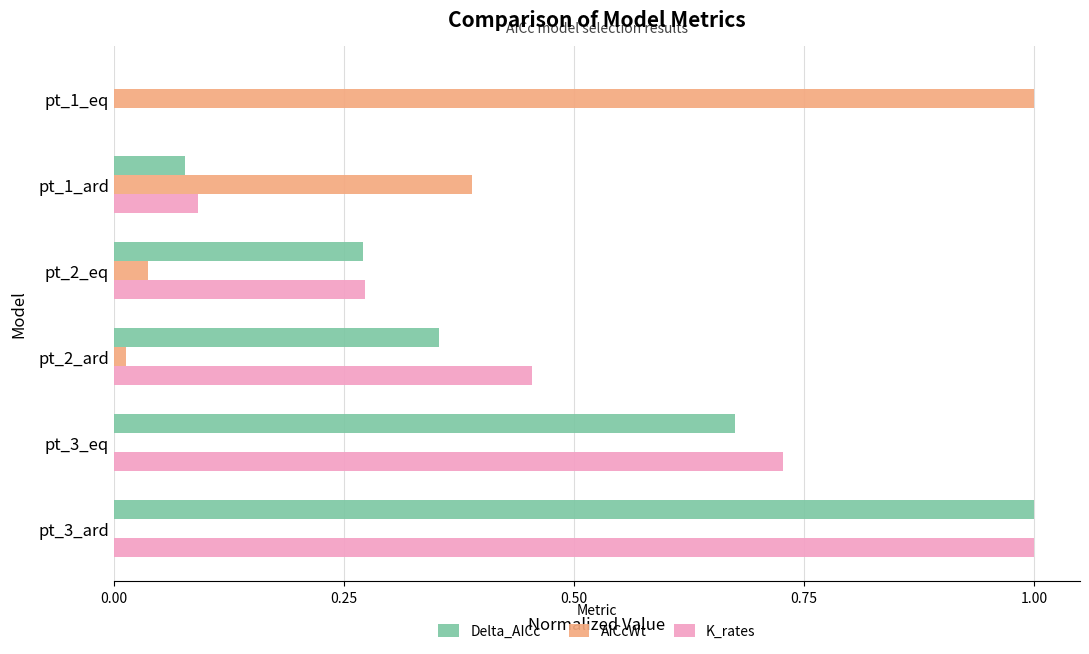

What is the maximum value for AICcWt?

1.0